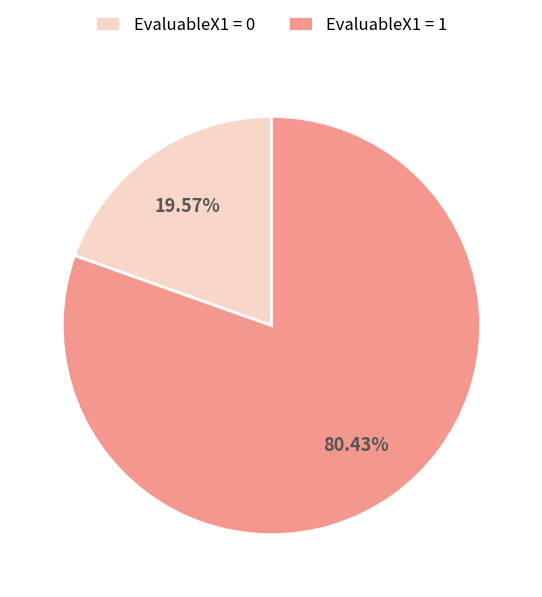

Rank the categories by value from lowest to highest.

EvaluableX1 = 0, EvaluableX1 = 1